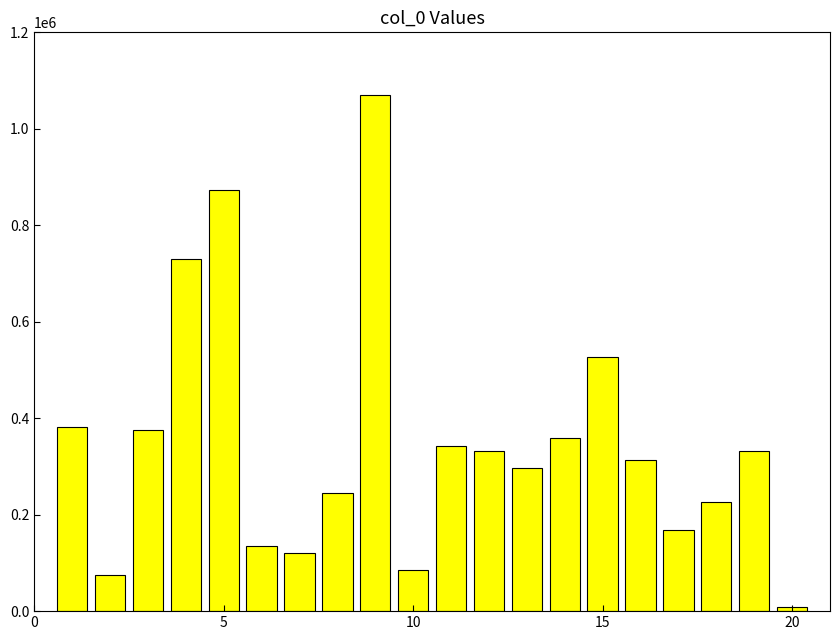

What is the greatest value displayed?

1070855